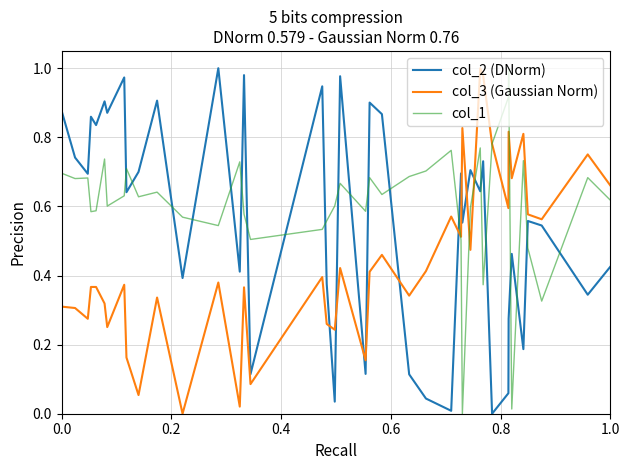

List the series in order of their overall mean, lowest first.

col_3 (Gaussian Norm), col_2 (DNorm), col_1